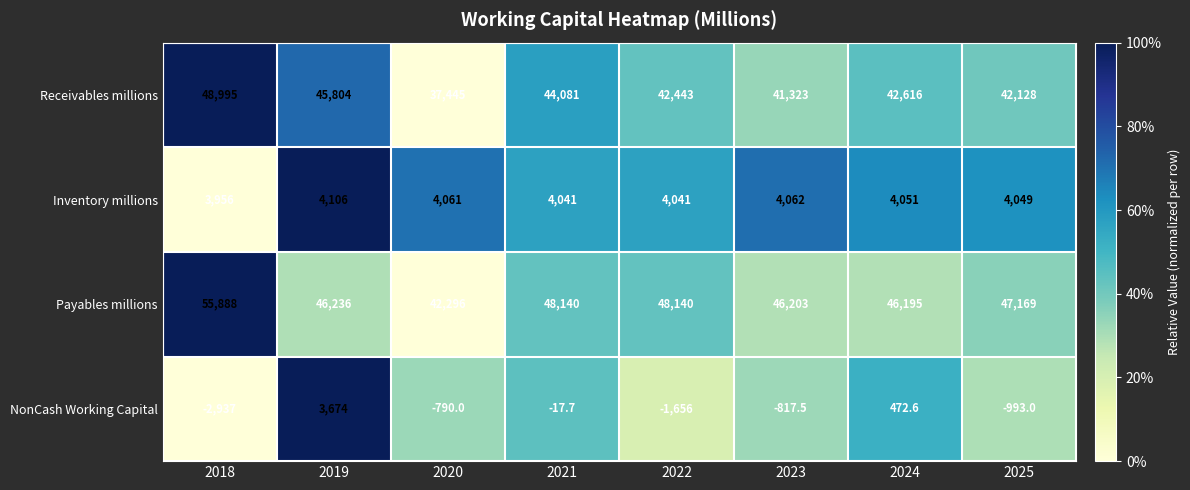

List the series in order of their peak value, highest first.

Payables millions, Receivables millions, Inventory millions, NonCash Working Capital